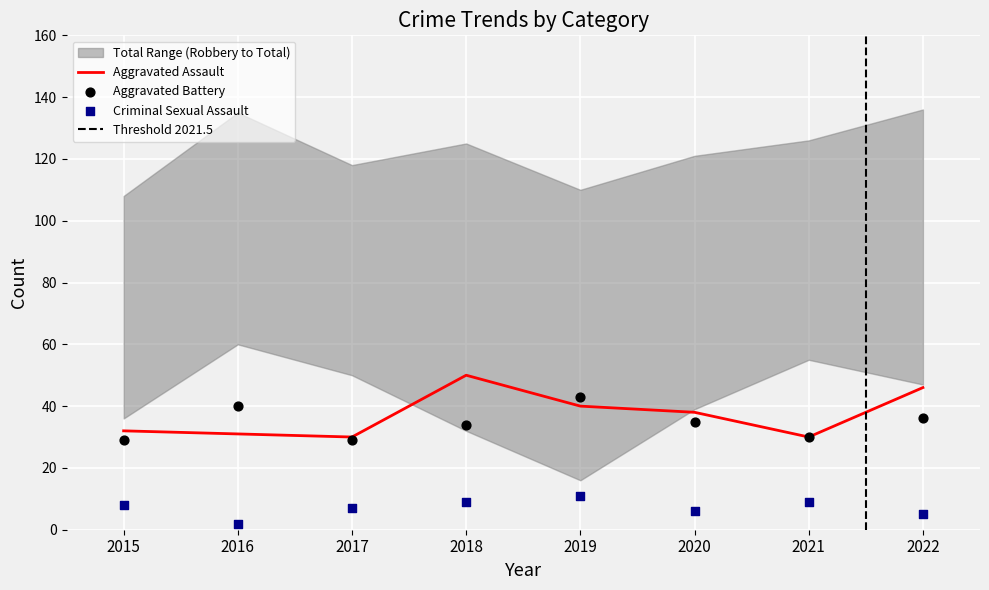

Is the value of Aggravated Battery at 2017 greater than the value of Aggravated Assault at 2021?

No